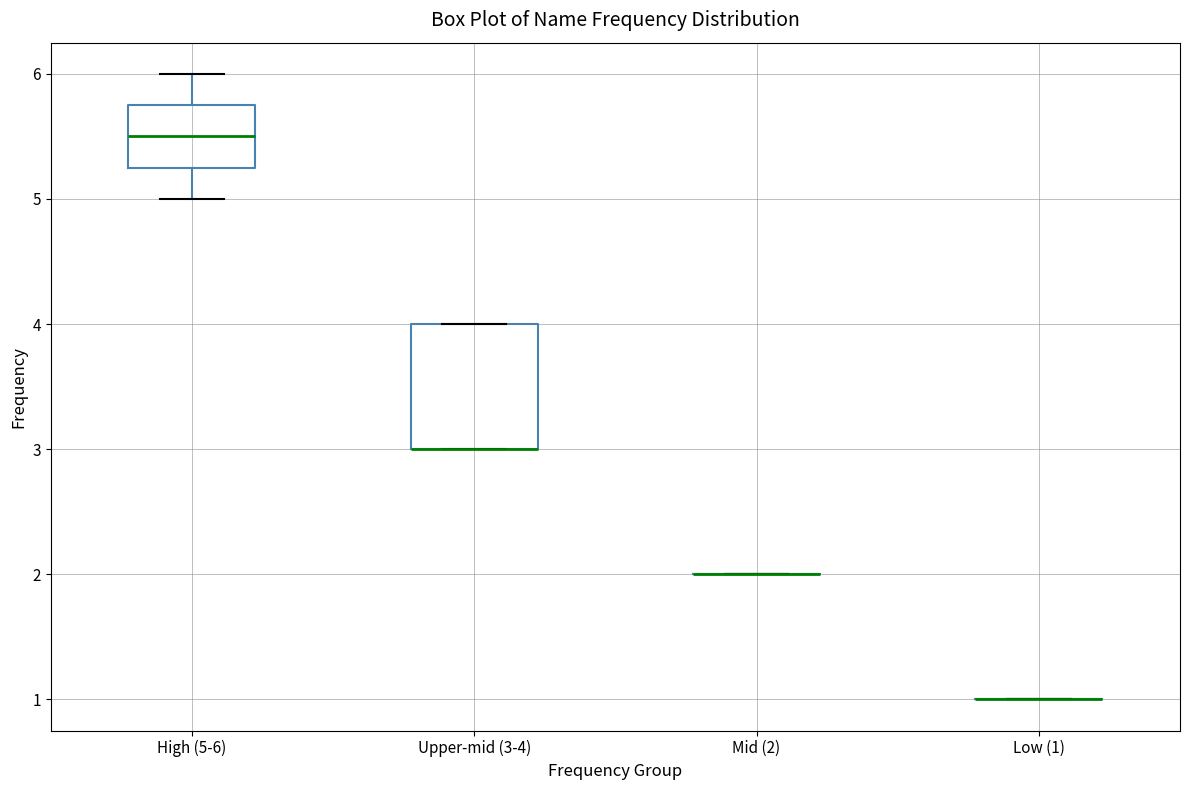

Which box is the tallest, from its lower edge to its upper edge?

Upper-mid (3-4)